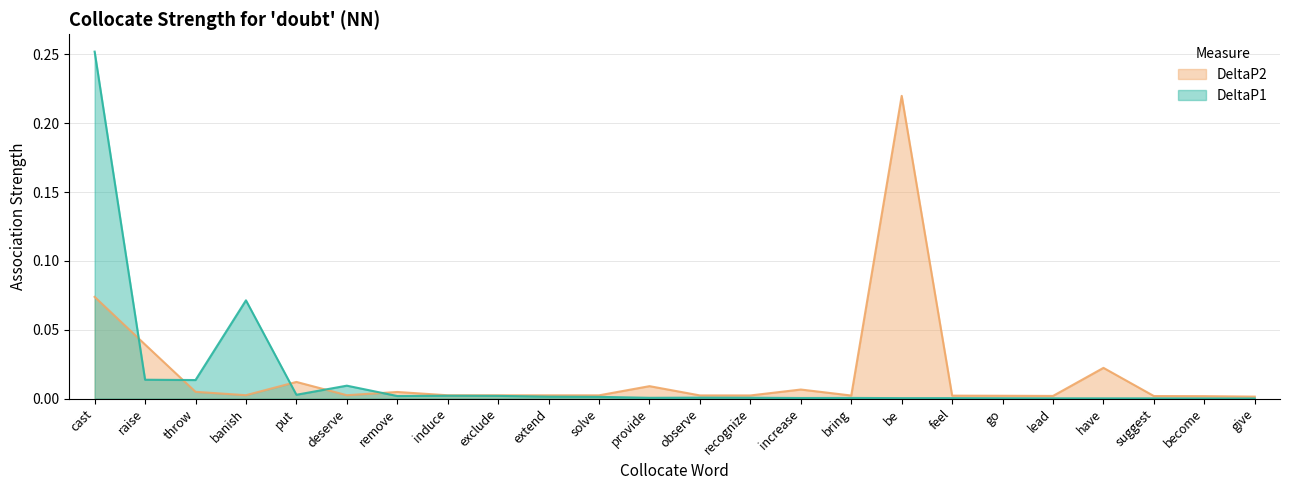

At which category is the sum across all series the highest?

cast